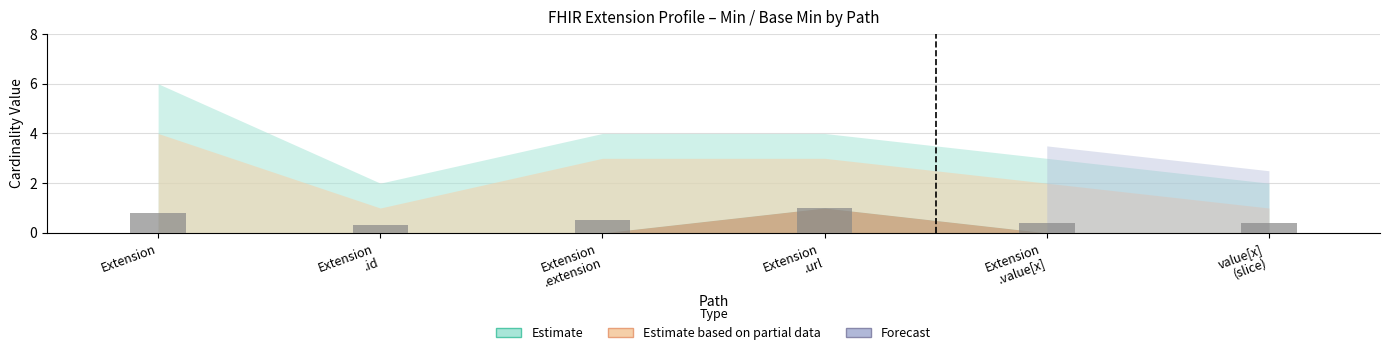

Is it true that the value at Extension is 0.5?

False